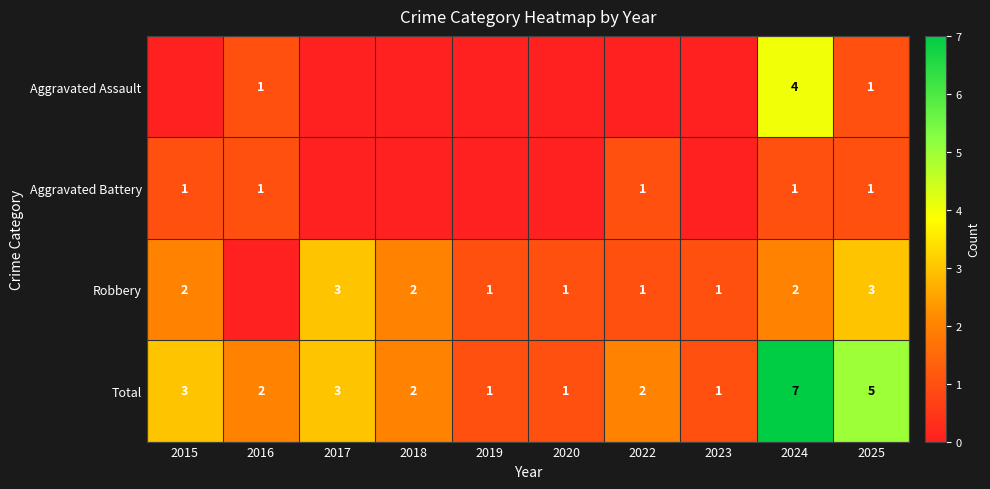

At which label does Total reach its peak?

2024